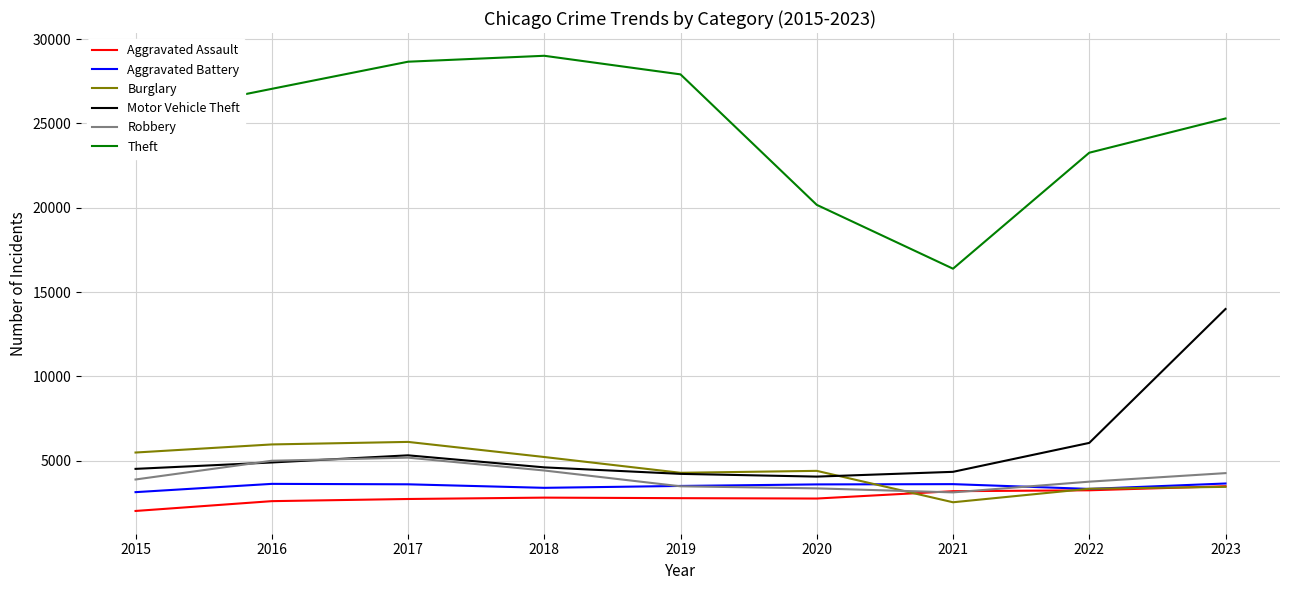

Which series changed the most between 2016 and 2021?

Theft